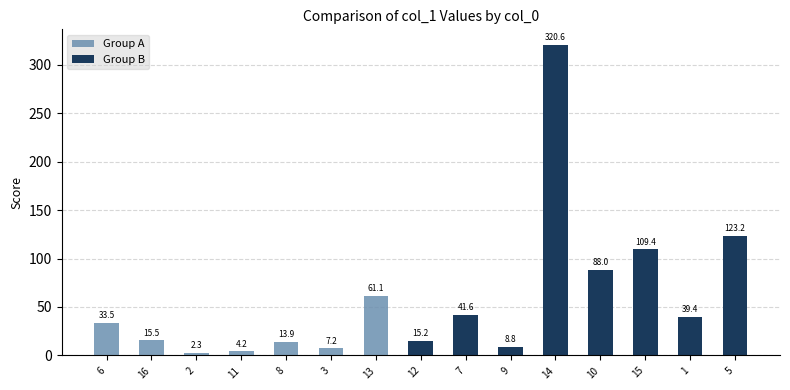

Reading left to right, what are all the values shown in this chart?

Group A: 33.5	15.5	2.3	4.2	13.9	7.2	61.1	0.0	0.0	0.0	0.0	0.0	0.0	0.0	0.0
Group B: 0.0	0.0	0.0	0.0	0.0	0.0	0.0	15.2	41.6	8.8	320.6	88.0	109.4	39.4	123.2